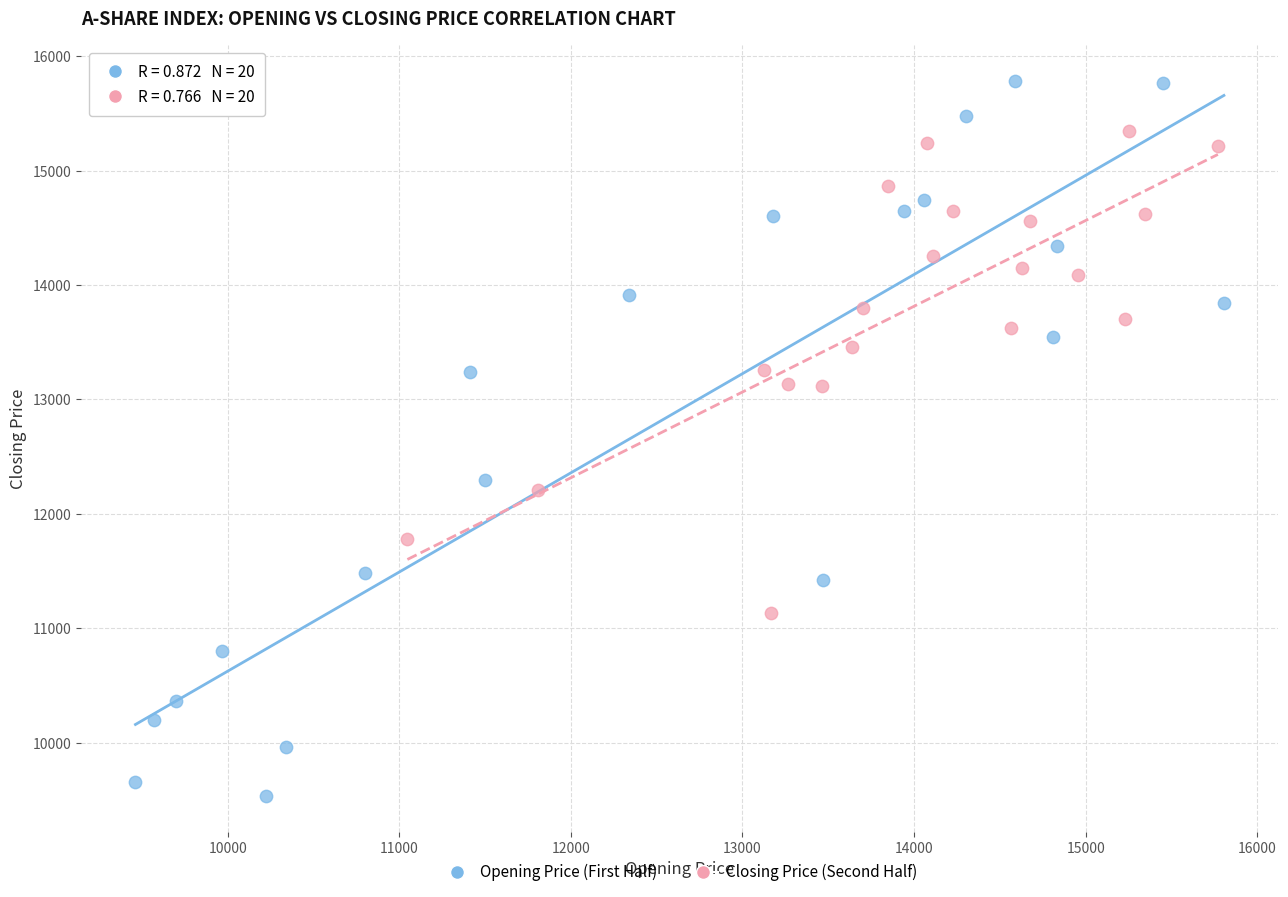

Which series has the widest spread of Y values?

Opening Price (First Half)